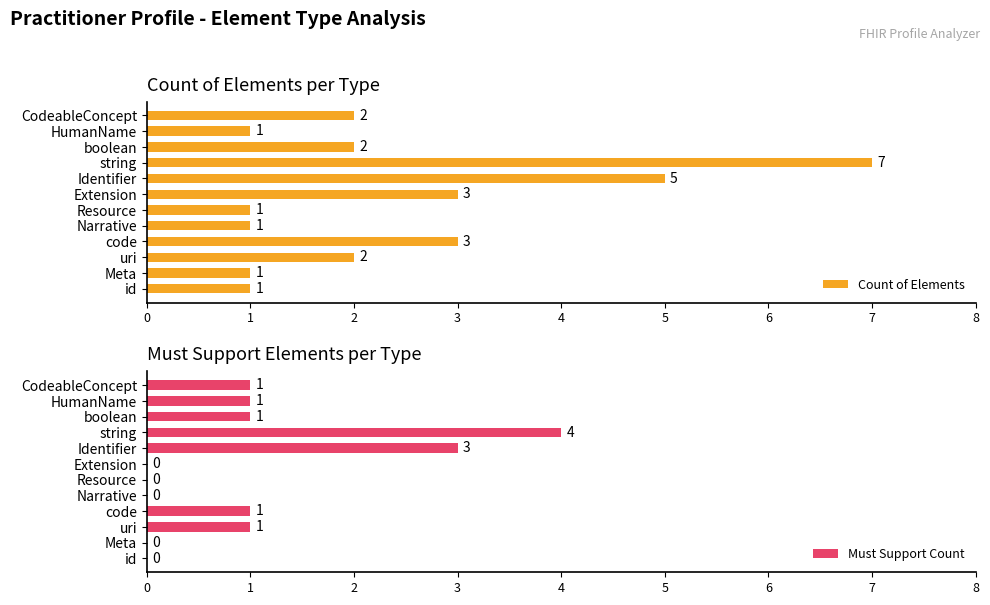

What is the sum of all Must Support Count values?

12